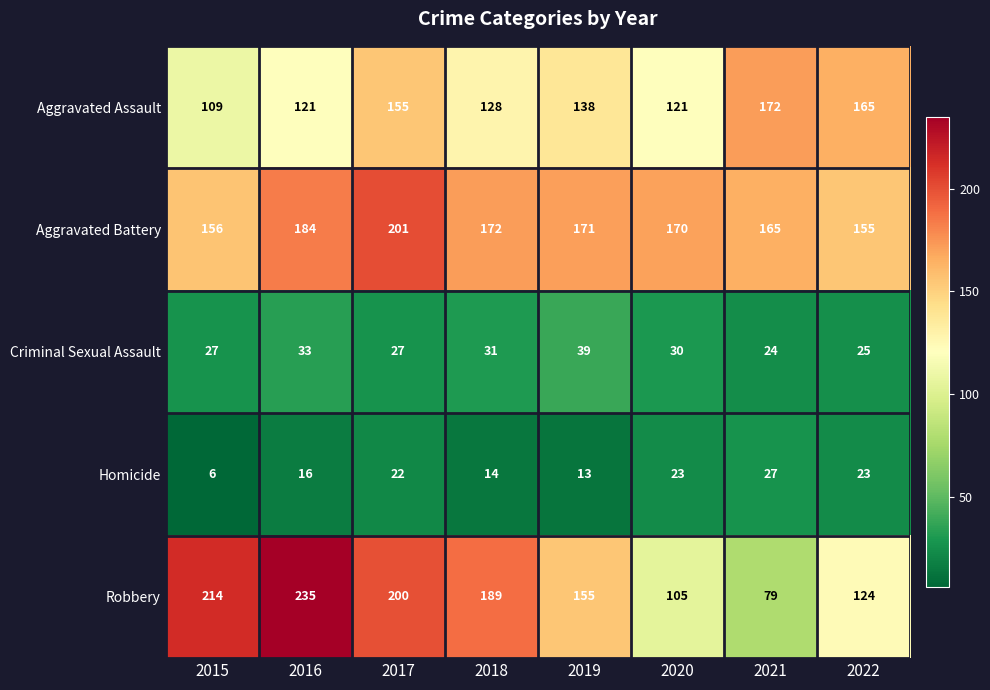

Which series has the largest total across all categories?

Aggravated Battery